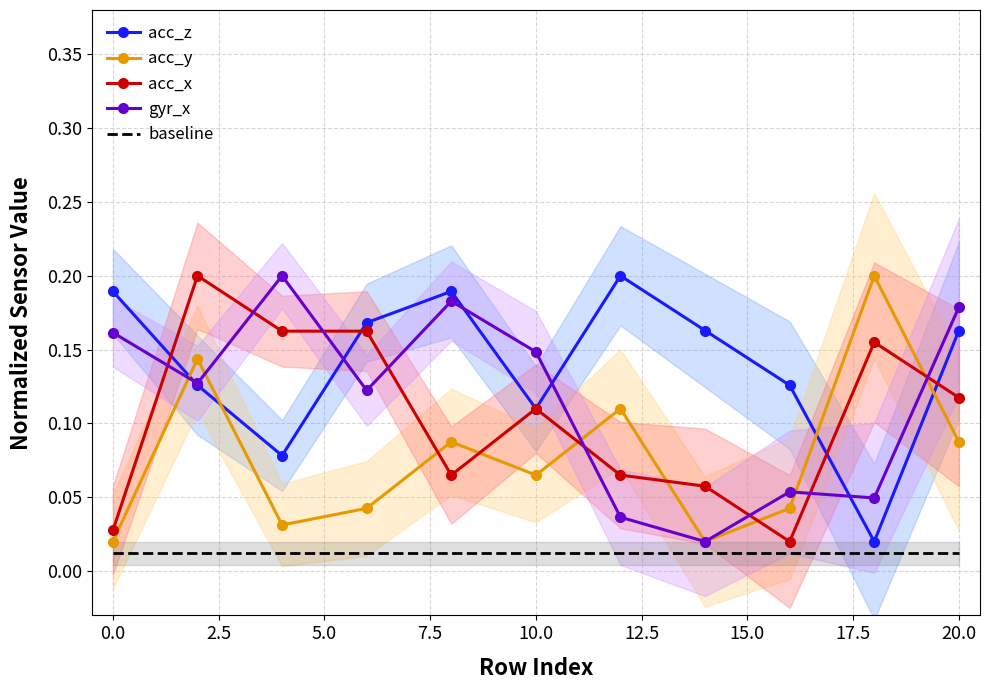

True or false: acc_x and gyr_x cross at least once.

True